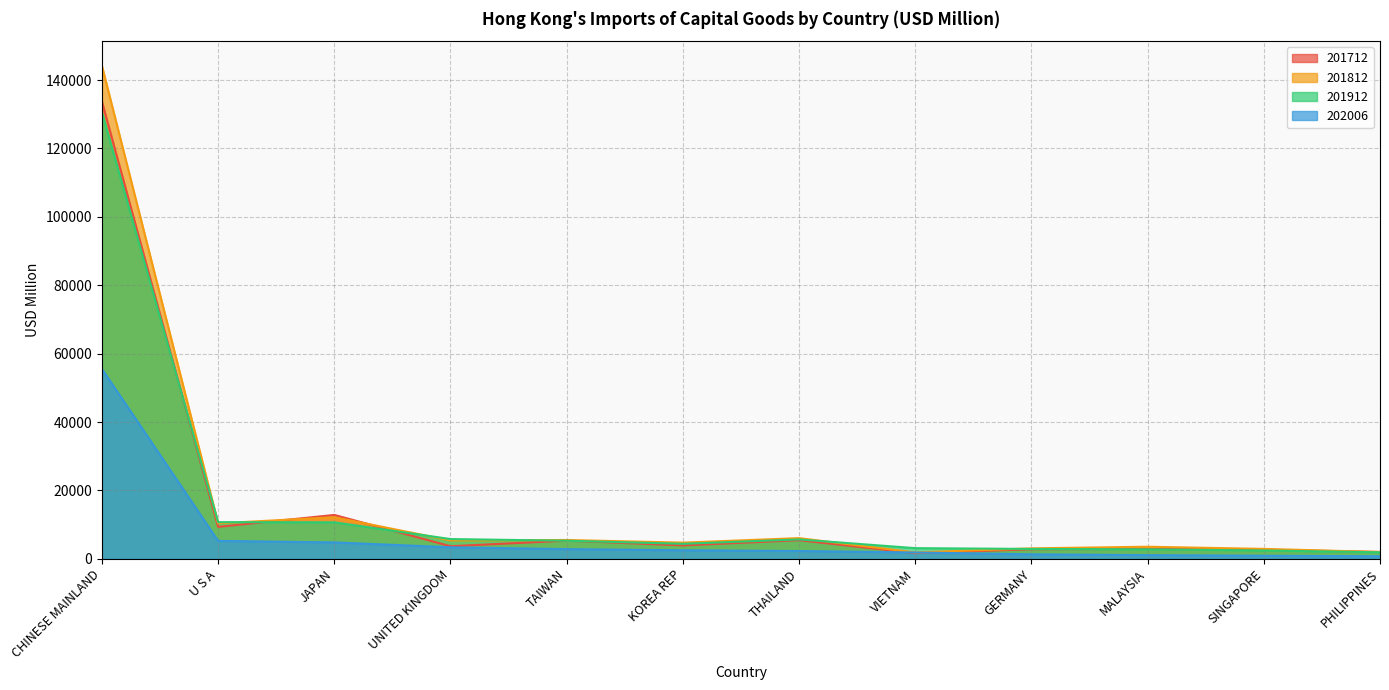

How many times do 201712 and 201912 cross each other?

6